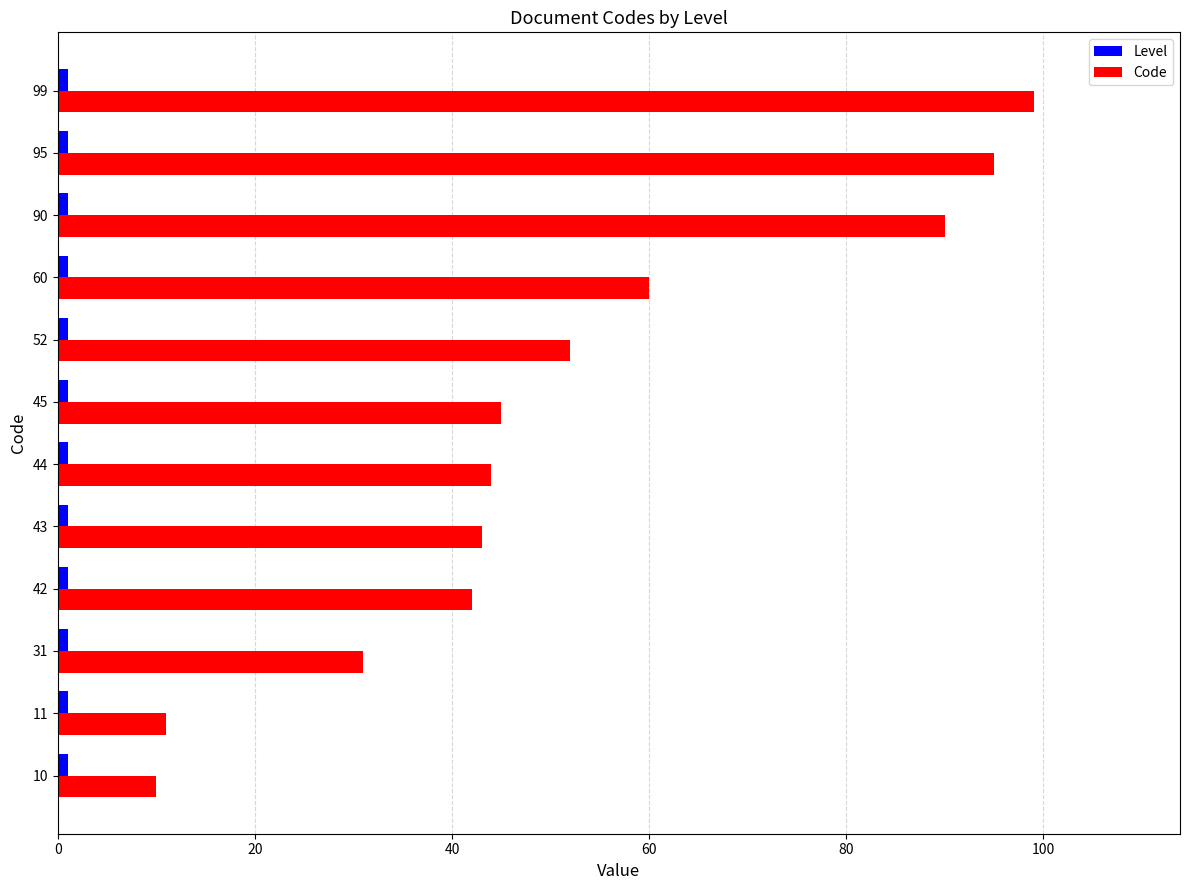

What is the sum of all Code values?

622